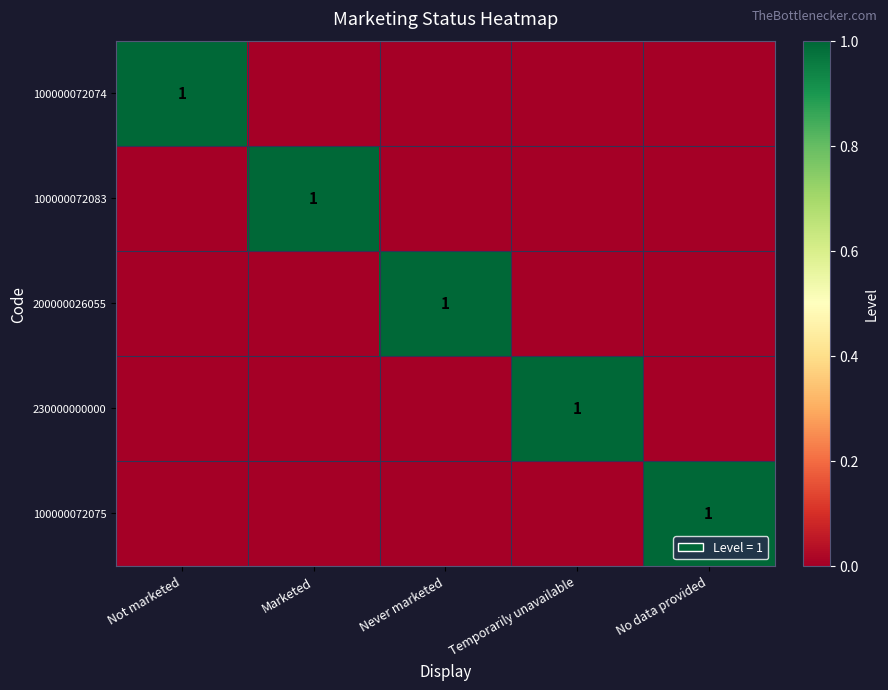

True or false: 100000072074 has a value of 1 at Not marketed.

True